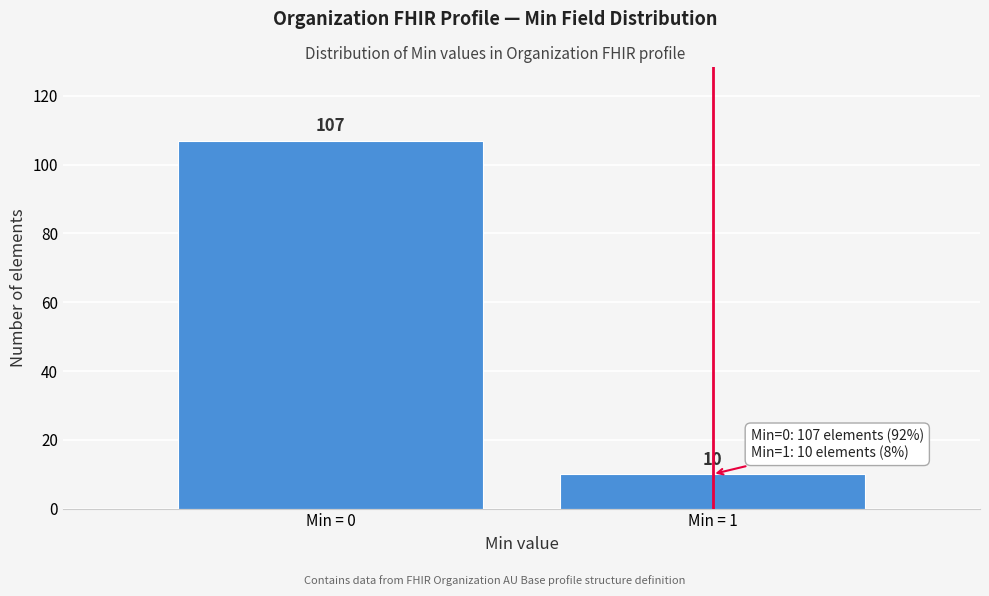

Reading left to right, extract all data points from this chart.

107	10